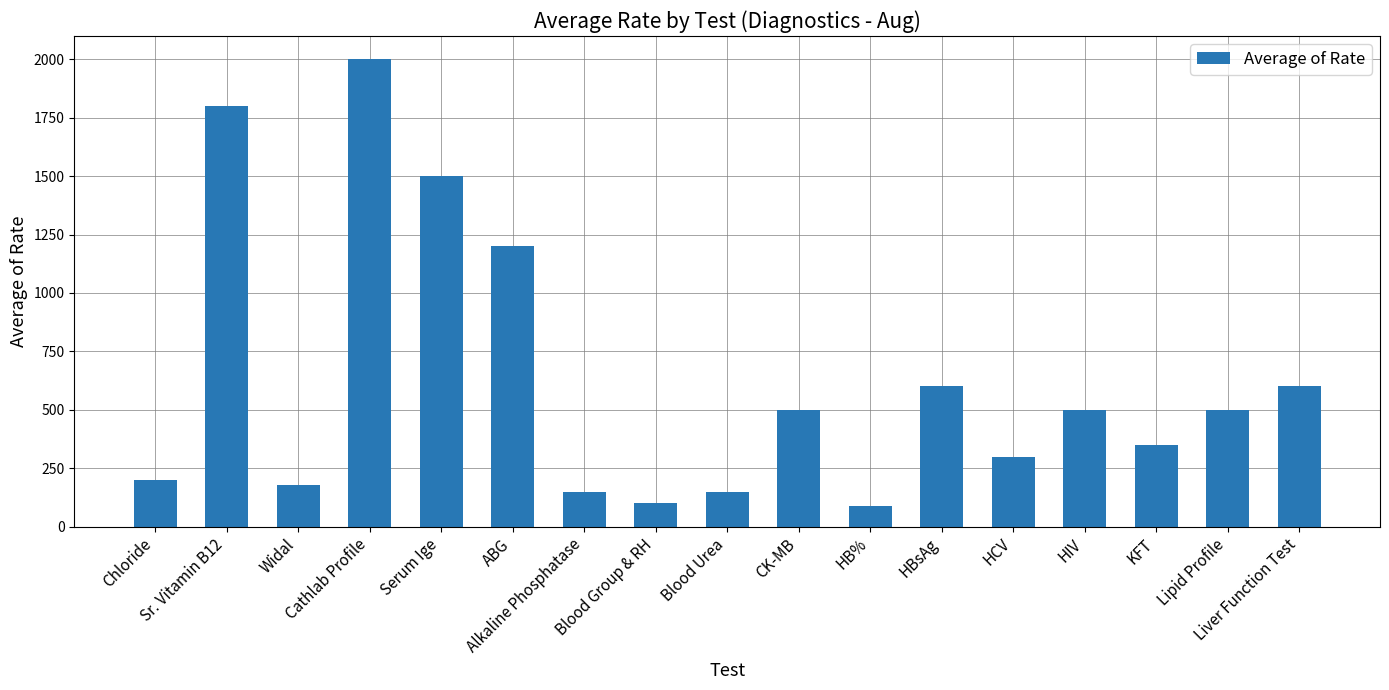

What position from the right is Liver Function Test?

1